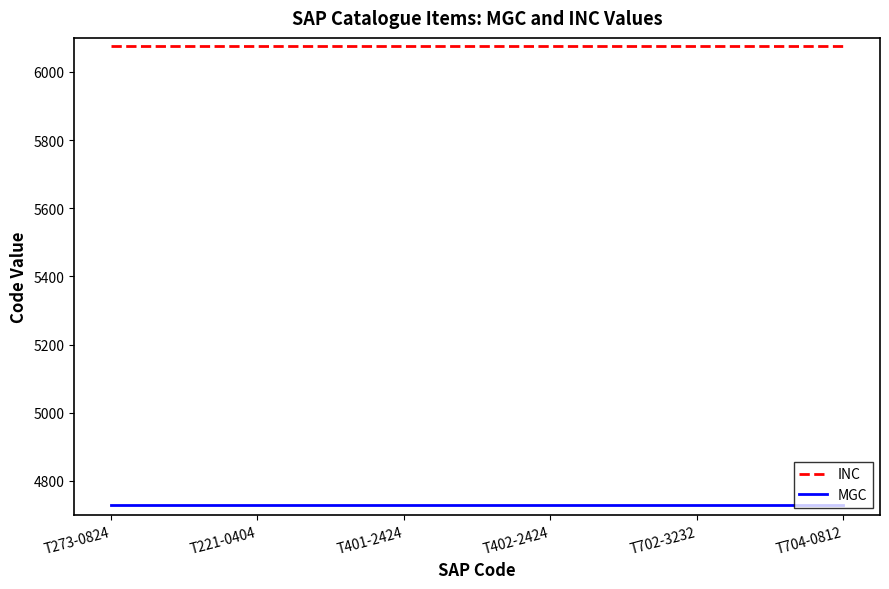

The value of INC at T401-2424 is 6076. True or false?

True